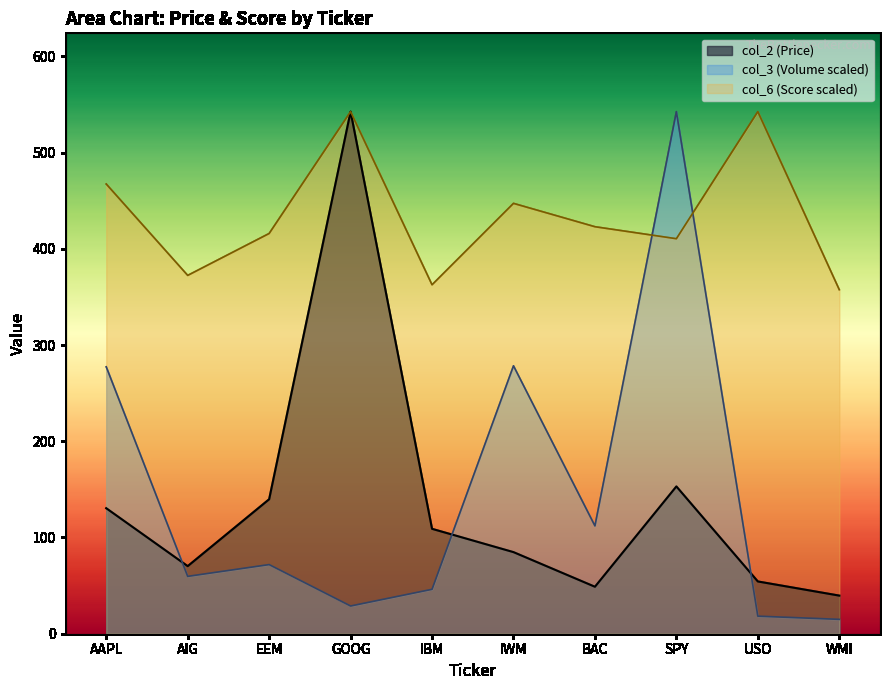

True or false: col_2 has a value of 77.5 at BAC.

False